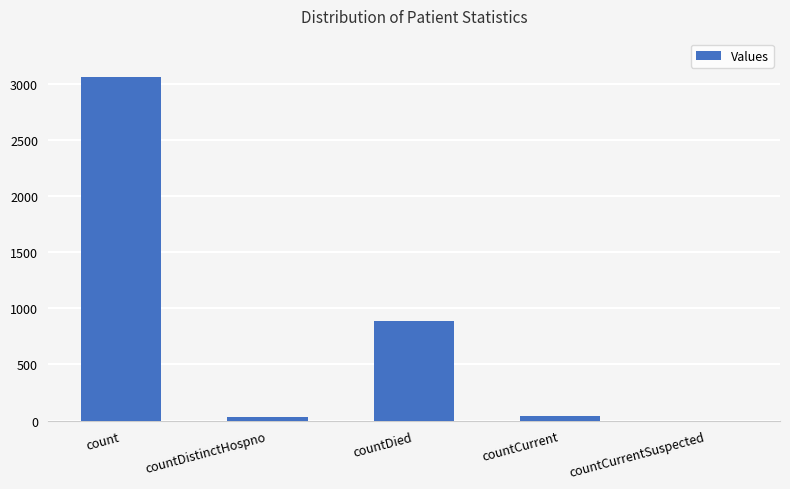

Reading left to right, list all the values displayed in this chart.

count=3057	countDistinctHospno=29	countDied=891	countCurrent=43	countCurrentSuspected=0